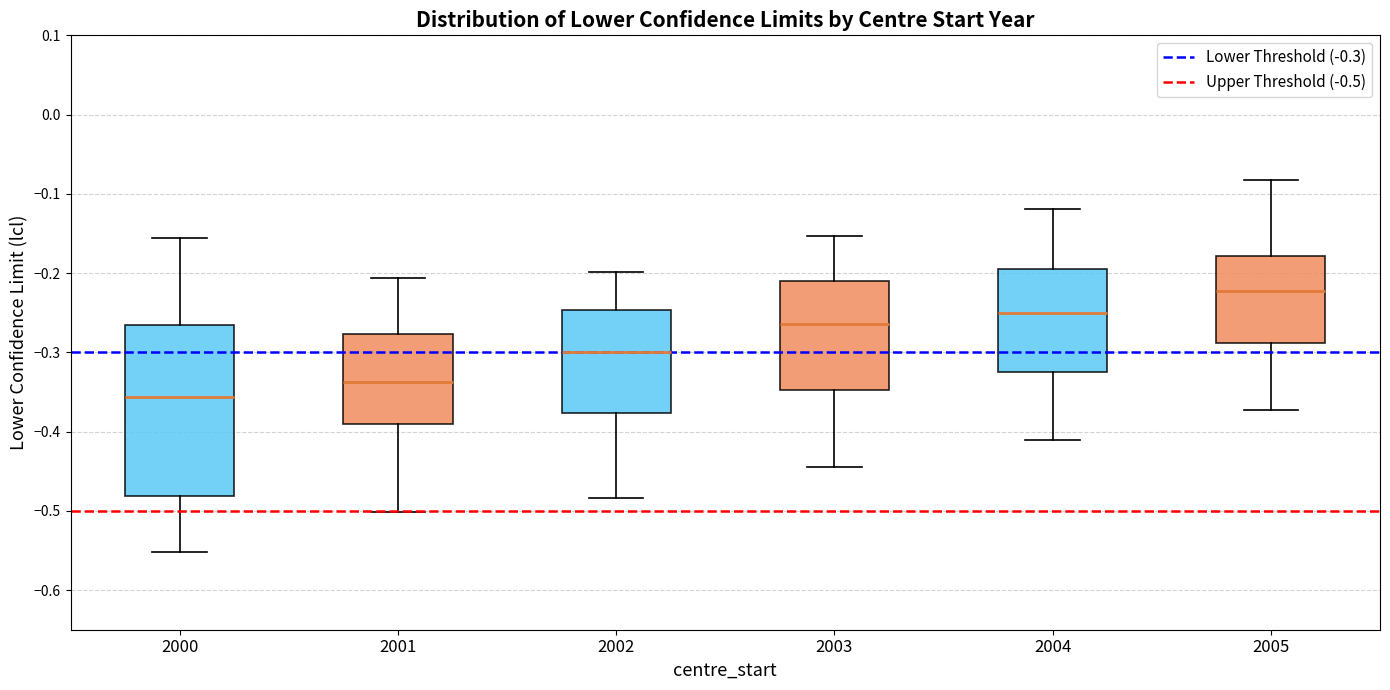

Reading left to right, read every box against the y-axis: the position of its median line, the range the box covers, and the ends of its whiskers. The values are not printed on the chart, so give them approximately, as read against the axis.

2000: median -0.36, box -0.48 to -0.27, whiskers -0.55 to -0.16
2001: median -0.34, box -0.39 to -0.28, whiskers -0.50 to -0.21
2002: median -0.30, box -0.38 to -0.25, whiskers -0.48 to -0.20
2003: median -0.26, box -0.35 to -0.21, whiskers -0.45 to -0.15
2004: median -0.25, box -0.33 to -0.19, whiskers -0.41 to -0.12
2005: median -0.22, box -0.29 to -0.18, whiskers -0.37 to -0.08